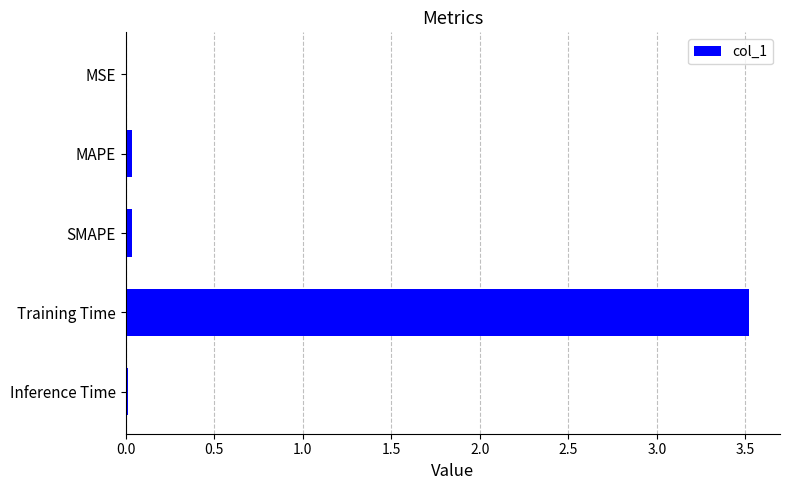

The chart shows a value of 3.5 at Training Time. True or false?

True